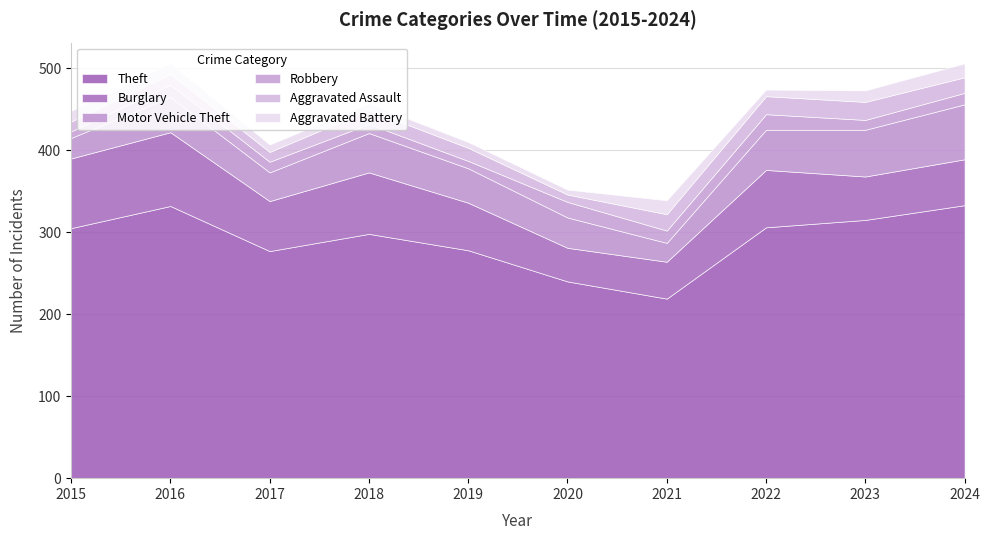

What is the spread (max minus min) of values at 2021?

204